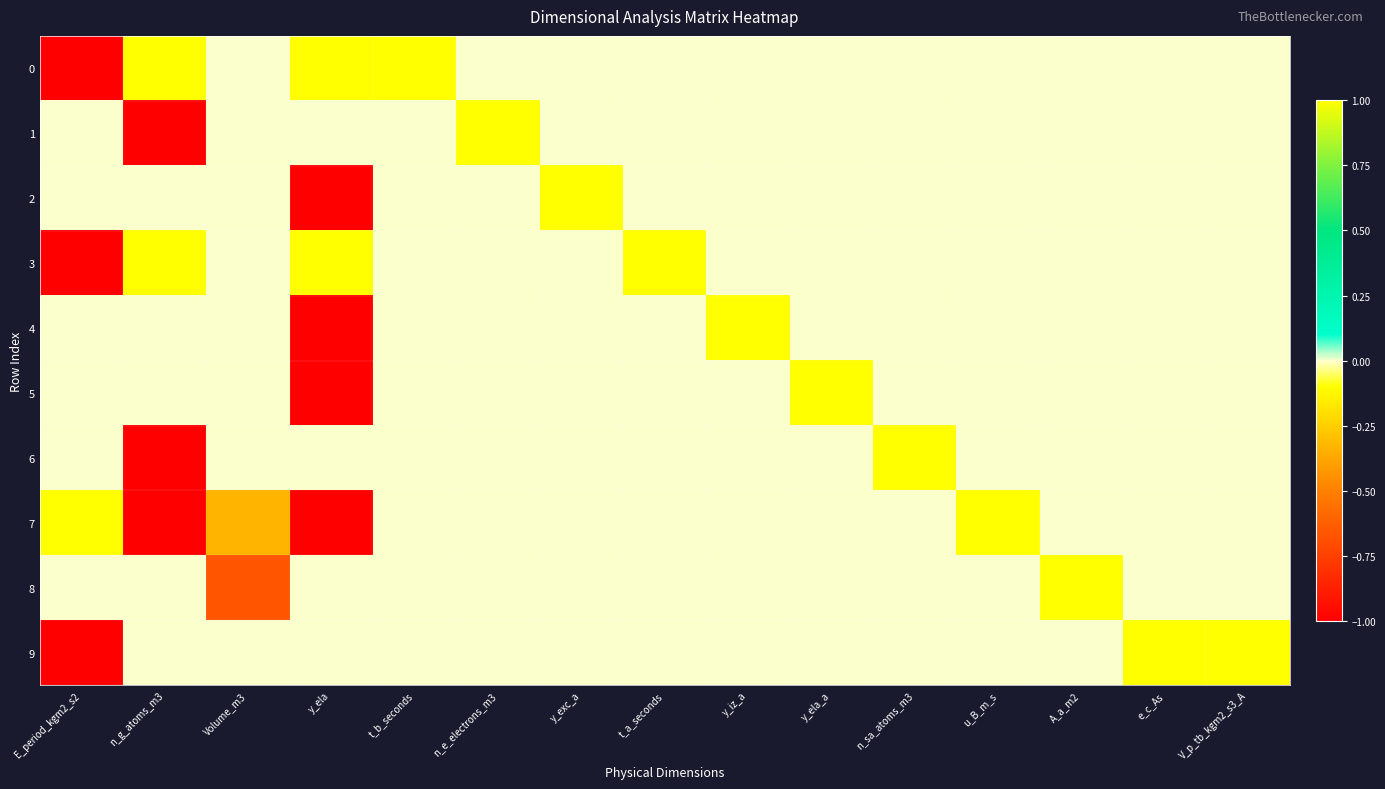

What is the total value across all series at V_p_tb_kgm2_s3_A?

1.0